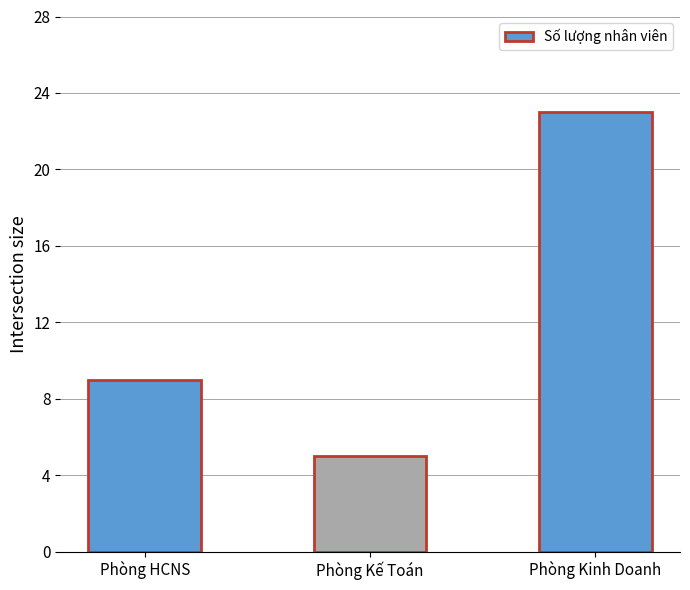

What is the change in value from Phòng HCNS to Phòng Kế Toán?

-4